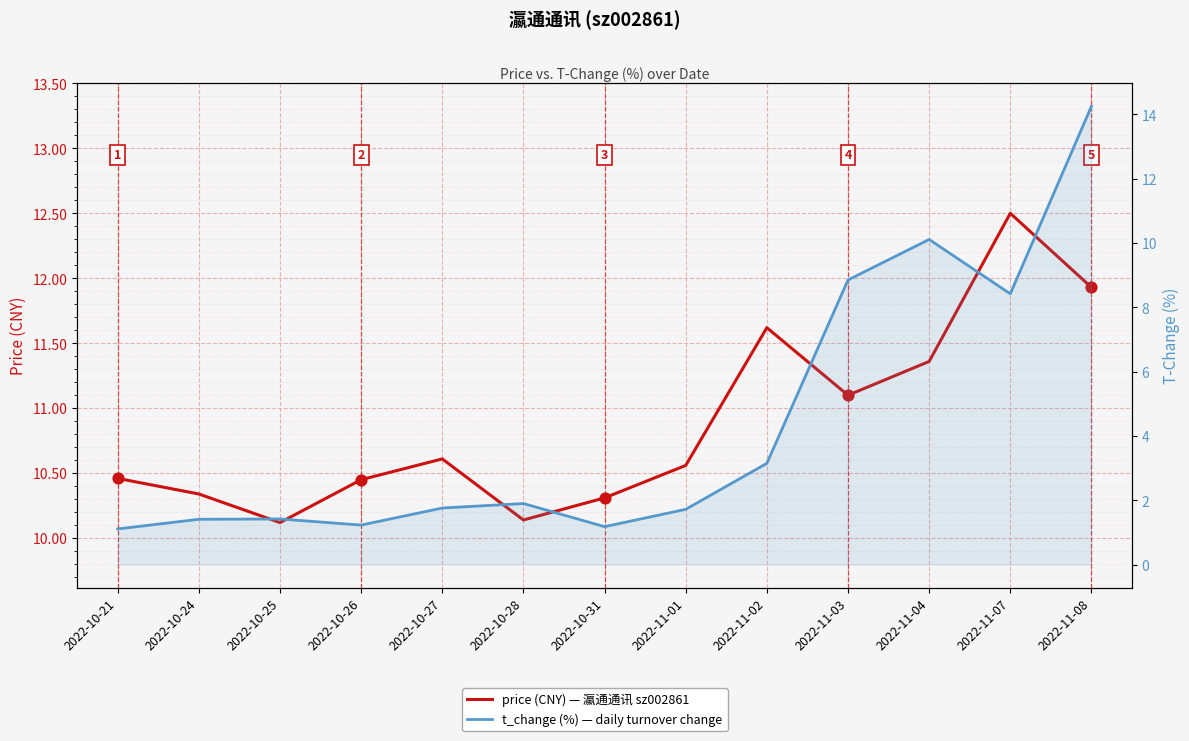

Which series has the widest spread of Y values?

t_change (%)